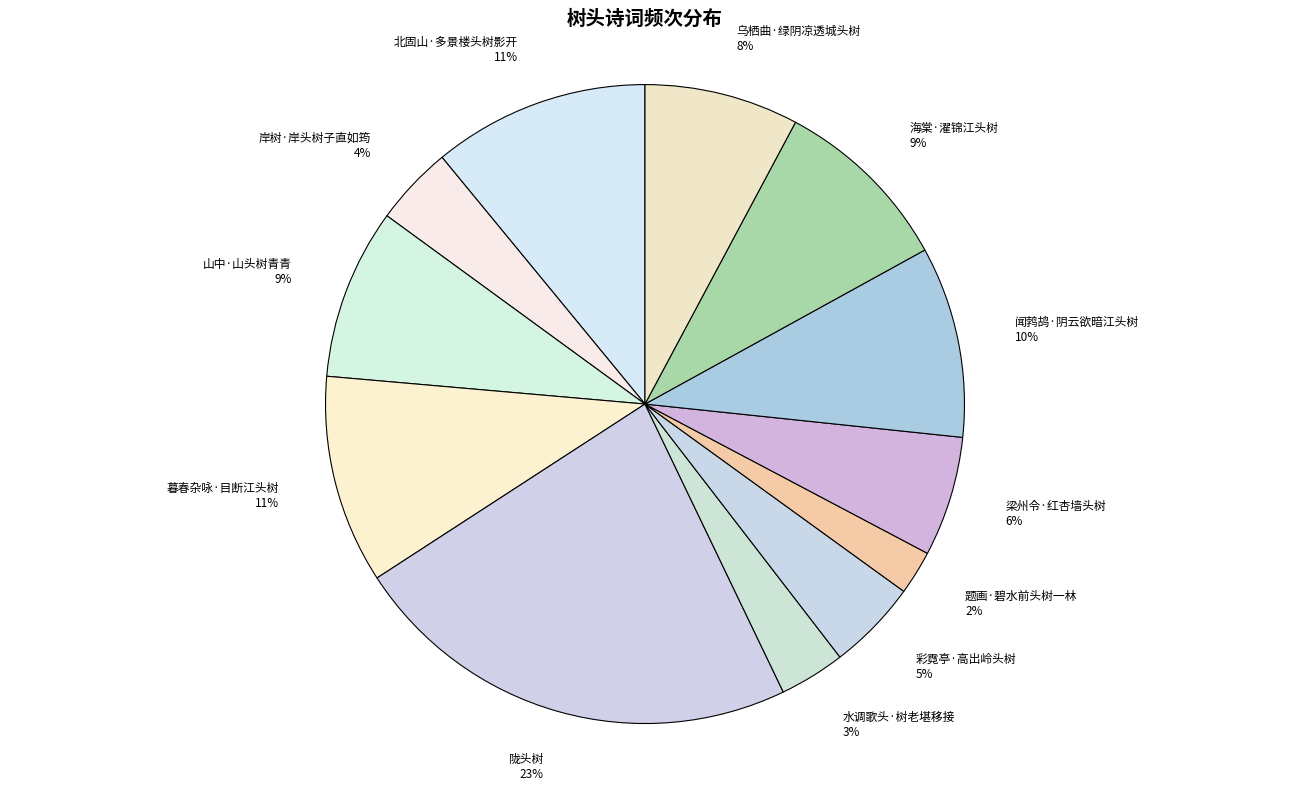

To the nearest percent, what is the difference between the largest and smallest slice percentages?

21%